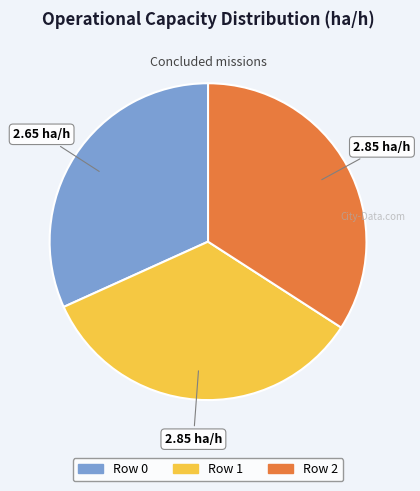

Combined, do Row 1 and Row 2 account for over 50%?

Yes